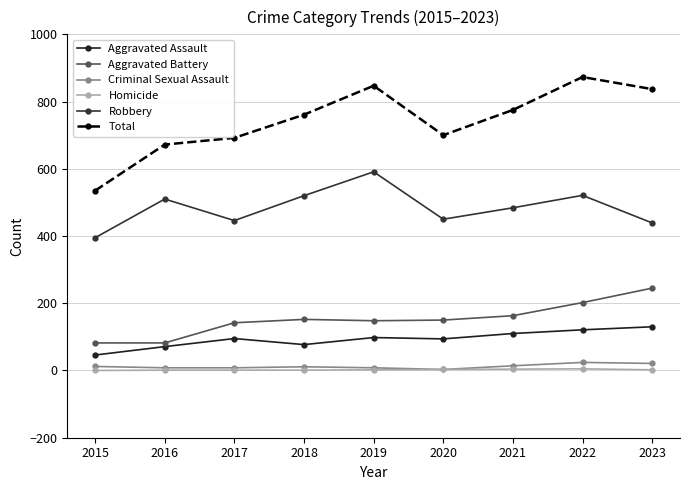

Where does the Total series first go above 761?

2019